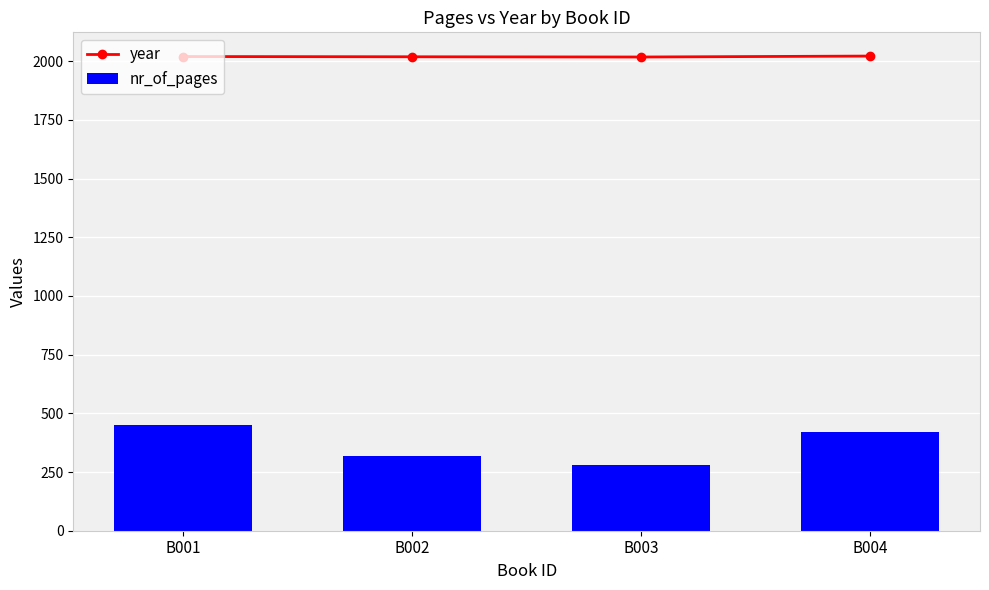

What are all the series names shown in the legend?

year, nr_of_pages